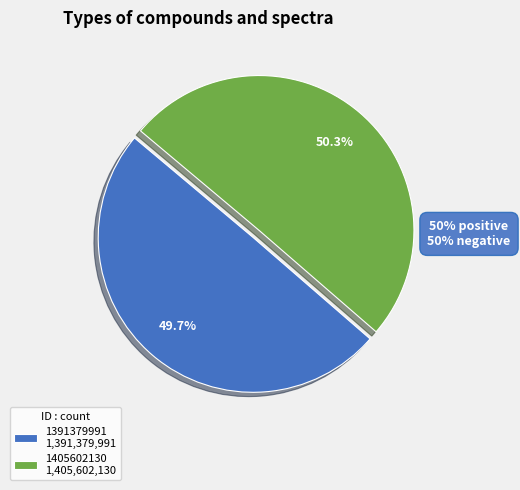

The 1391379991 slice represents 50% of the pie. True or false?

True